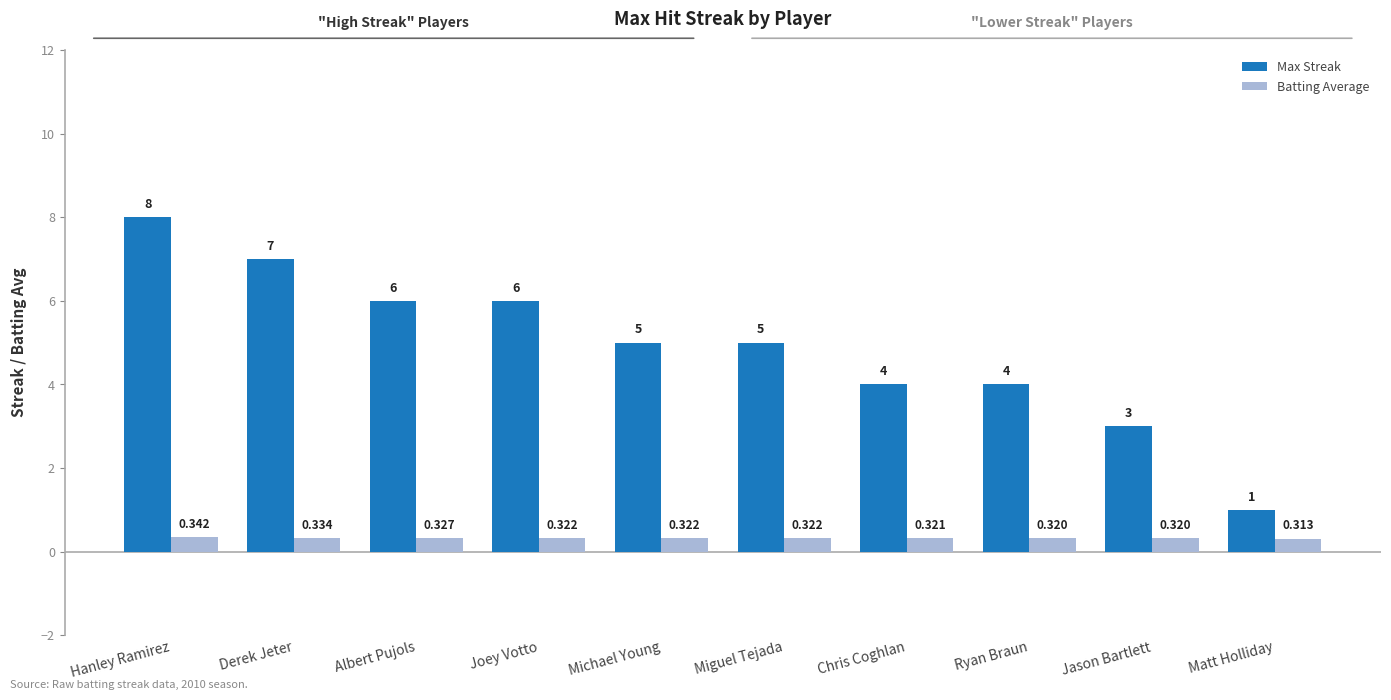

Rank the series at Albert Pujols from lowest to highest value.

Batting Average, Max Streak